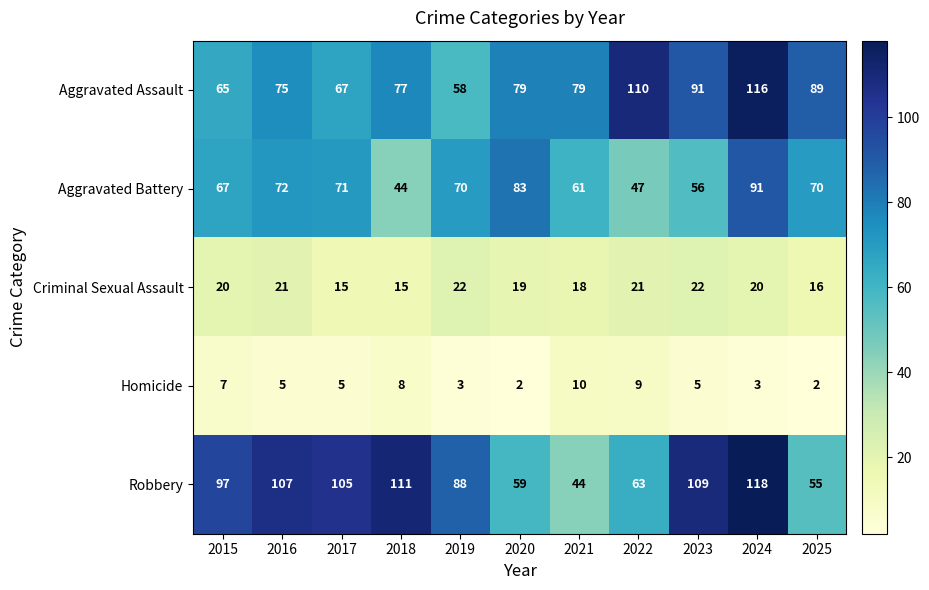

What is the total value across all series at 2024?

348